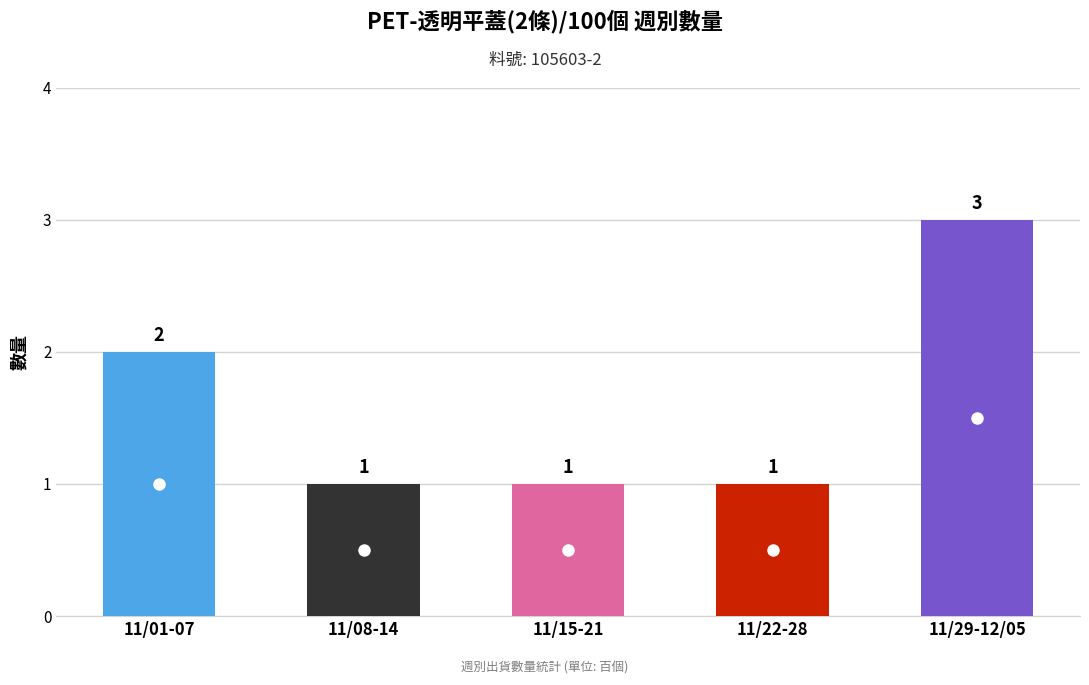

Which label corresponds to the largest value in the chart?

11/29-12/05